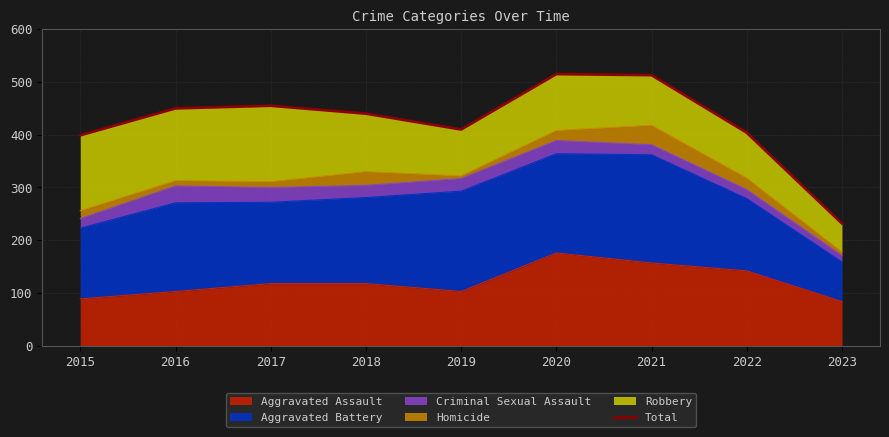

What is the sum of all values?

3818